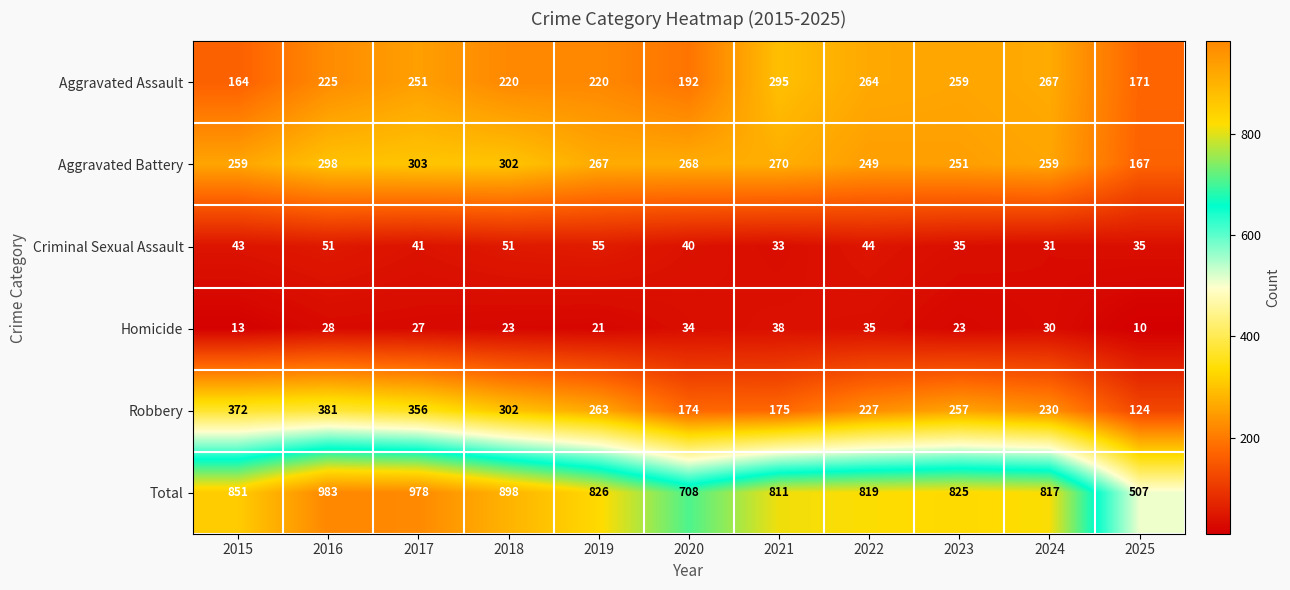

The Aggravated Assault series shows 164 at 2015. True or false?

True